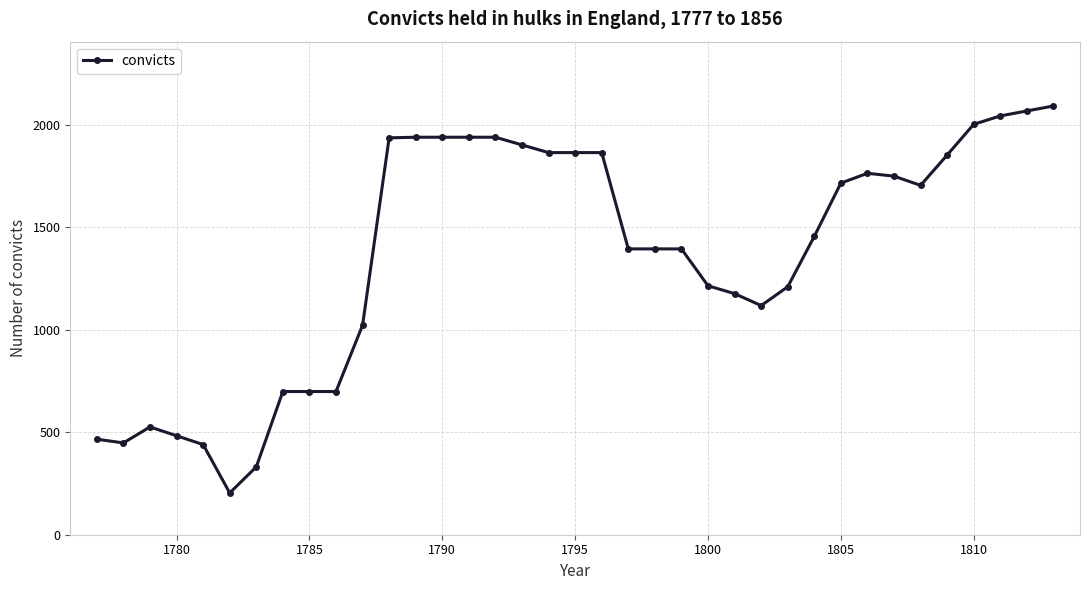

What is the greatest value displayed?

2092.5